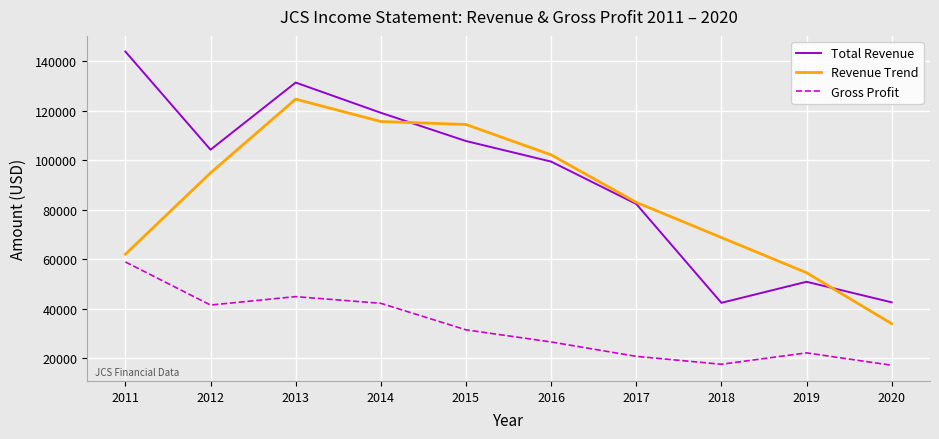

Which series has the largest range (max minus min)?

Total Revenue